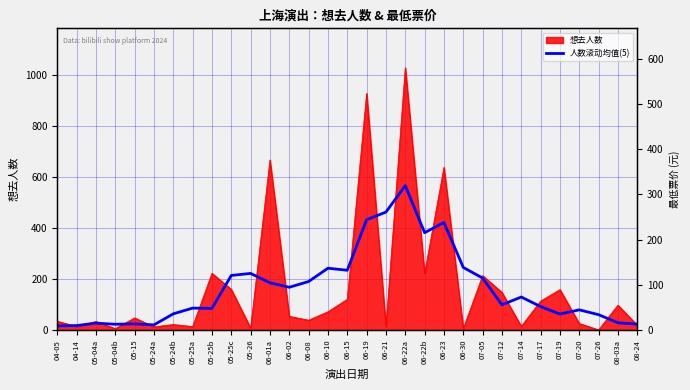

What position from the left is 05-25b?

9